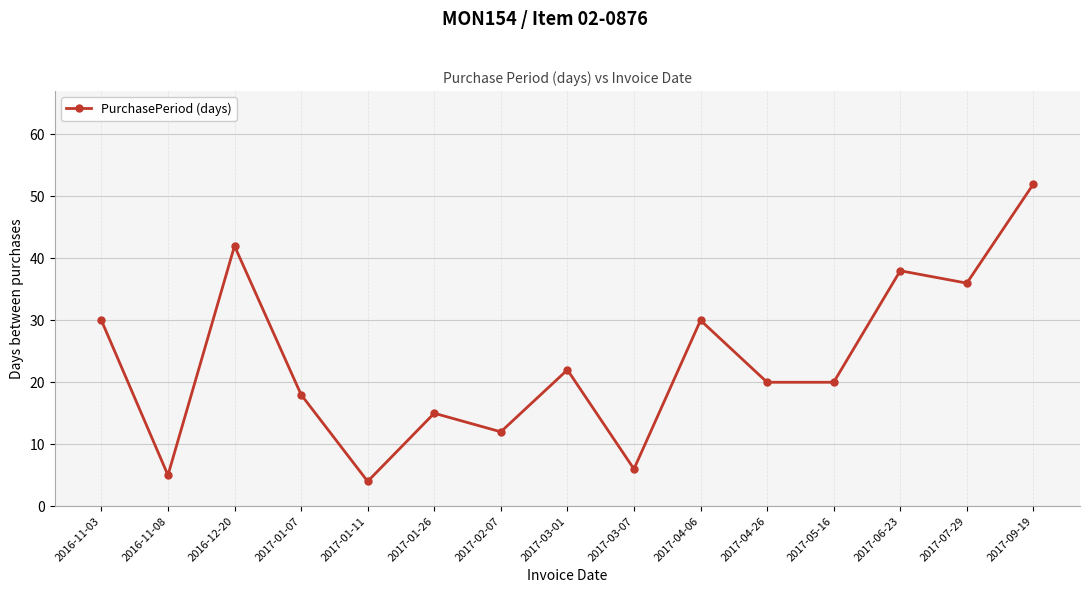

Is this an area chart (filled region under the line)?

No